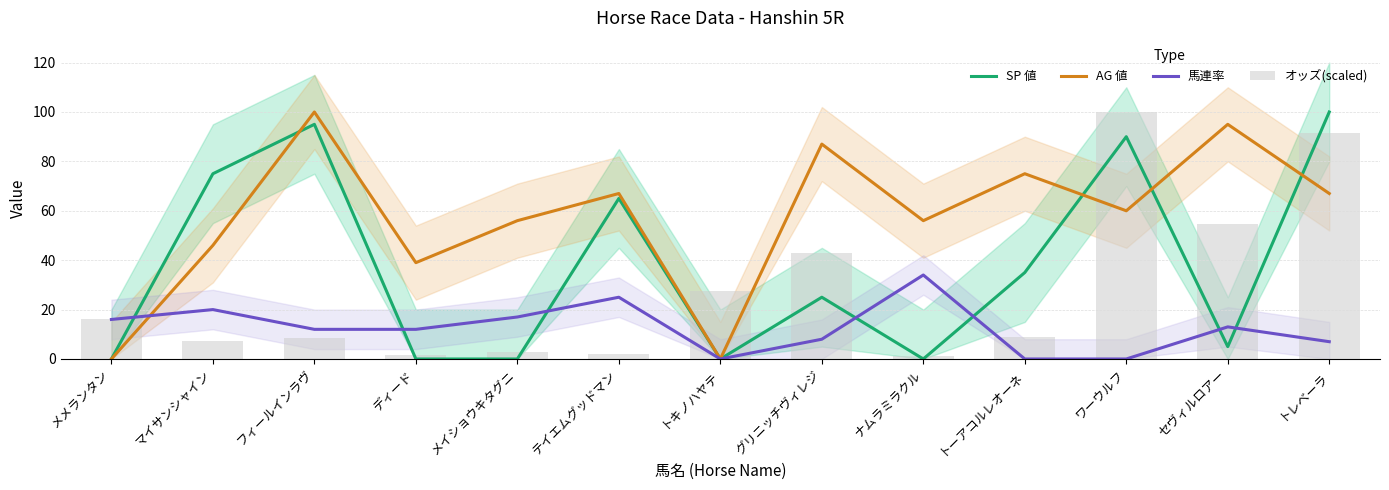

Read the AG 値 value at フィールインラヴ.

100